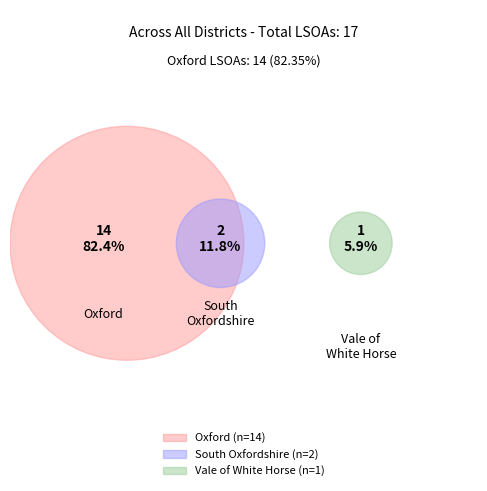

Count the number of slices in the pie.

3